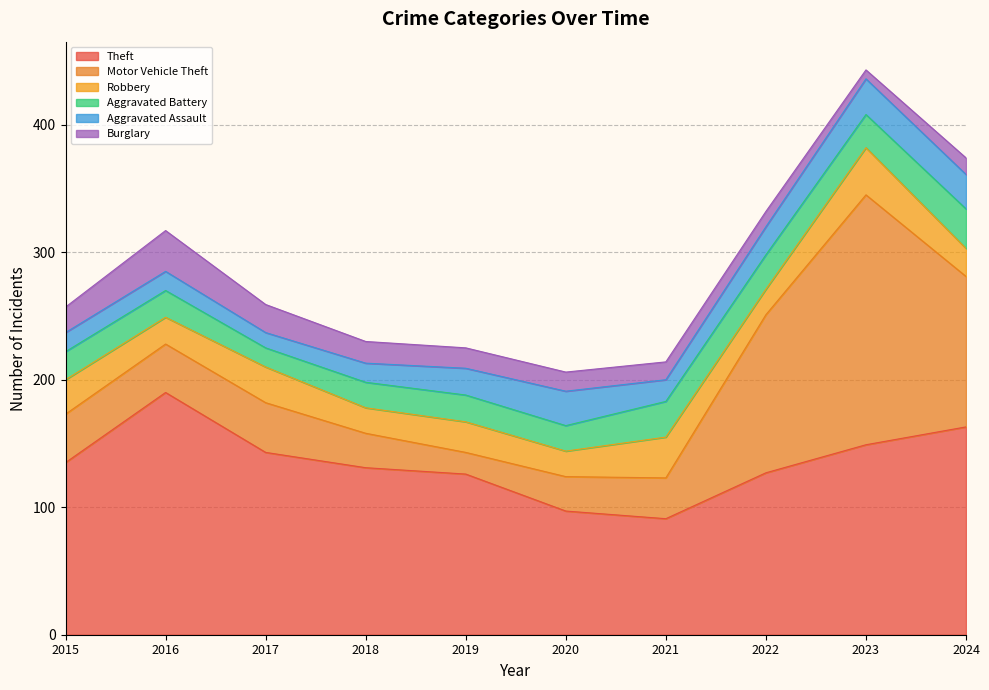

How many values in the Burglary series exceed 16?

4